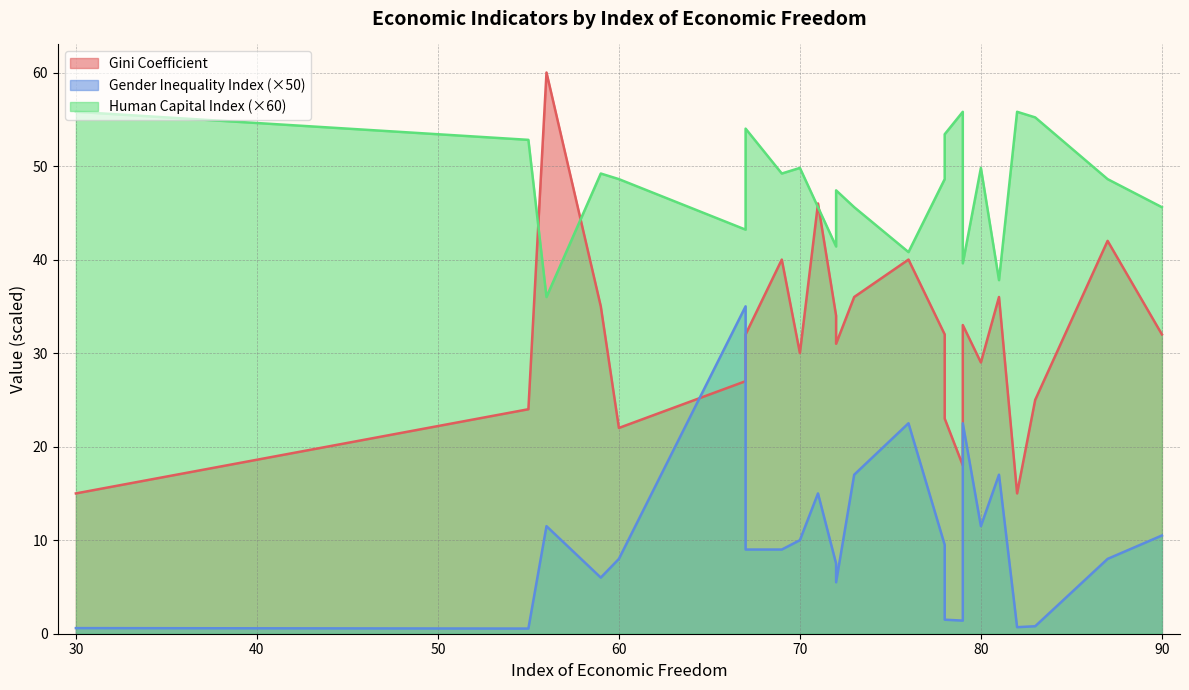

Rank the series at 76 from highest to lowest value.

Human Capital Index, Gini Coefficient, Gender Inequality Index